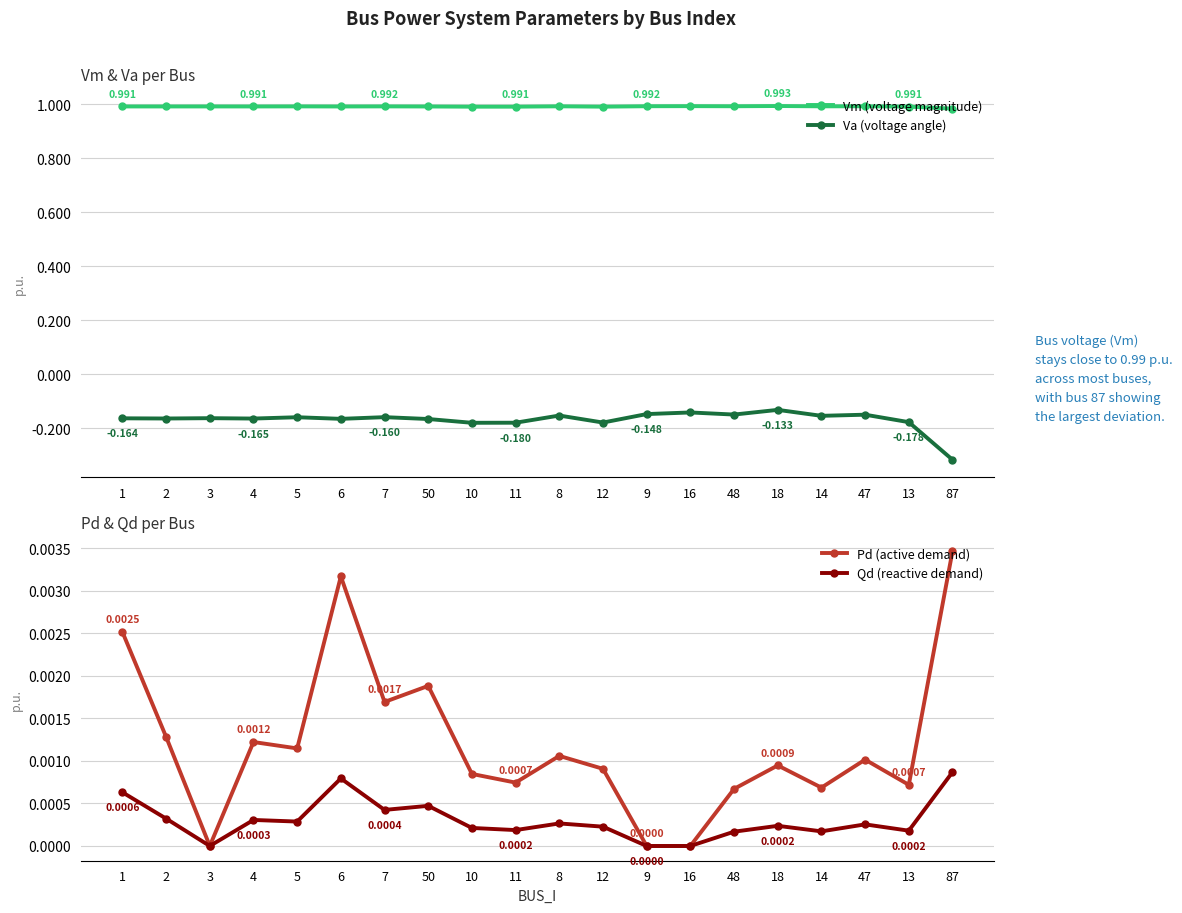

True or false: Vm (voltage magnitude) and Pd (active demand) cross at least once.

False